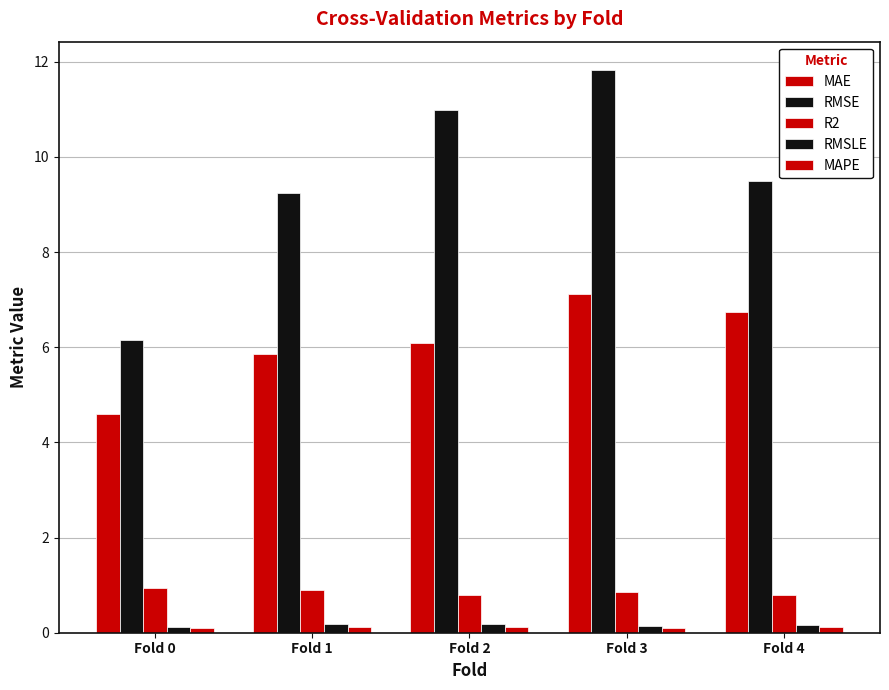

Reading left to right, list all the values displayed in this chart.

MAE: 4.6	5.9	6.1	7.1	6.7
RMSE: 6.2	9.2	11.0	11.8	9.5
R2: 0.9	0.9	0.8	0.9	0.8
RMSLE: 0.1	0.2	0.2	0.1	0.2
MAPE: 0.1	0.1	0.1	0.1	0.1